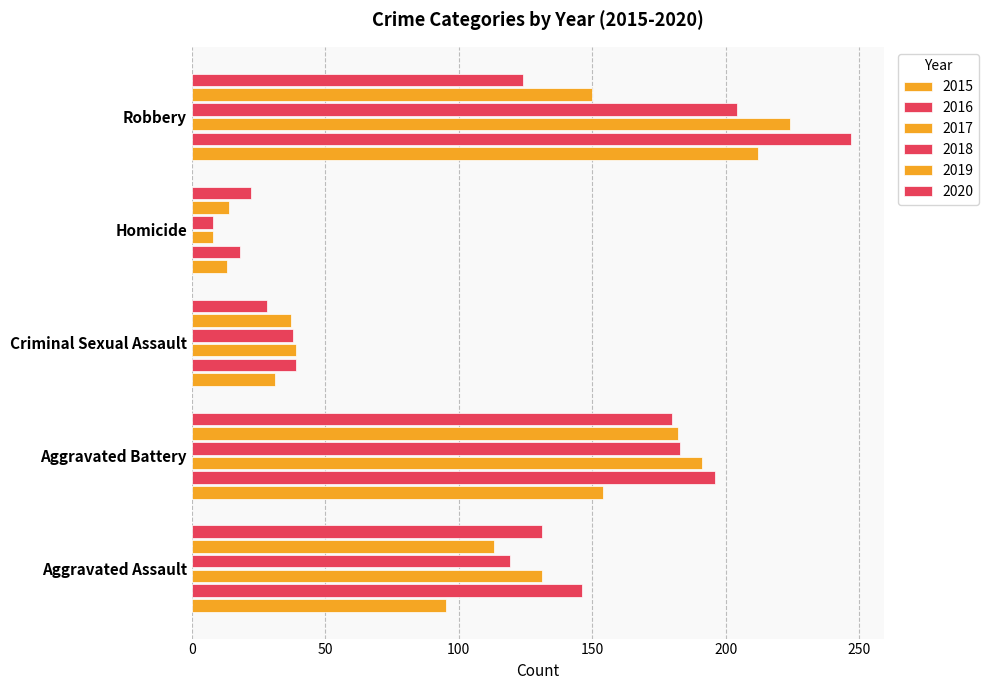

How many values in the 2019 series are below 113?

2